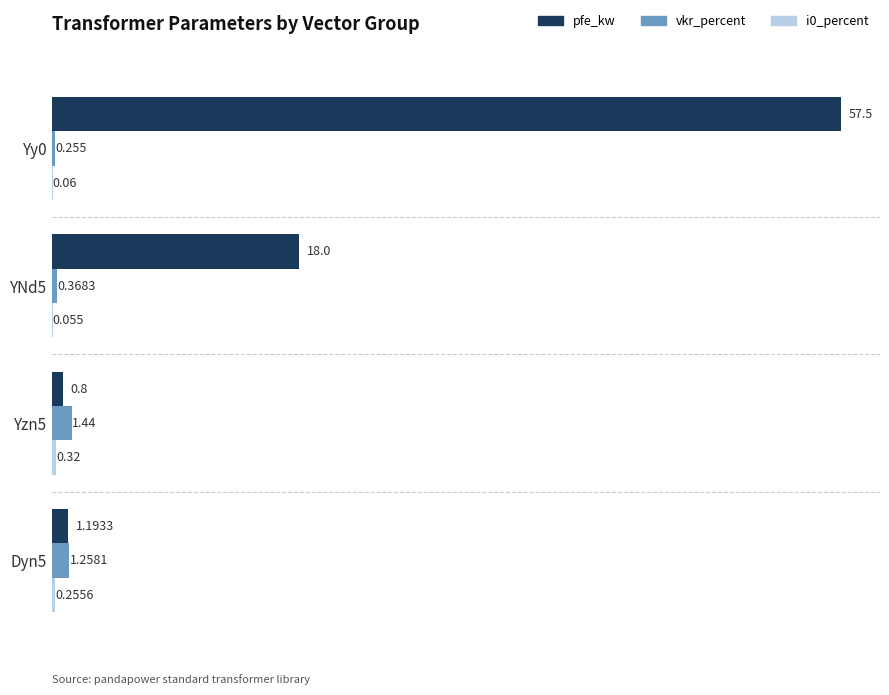

What is the sum of all pfe_kw values?

77.5